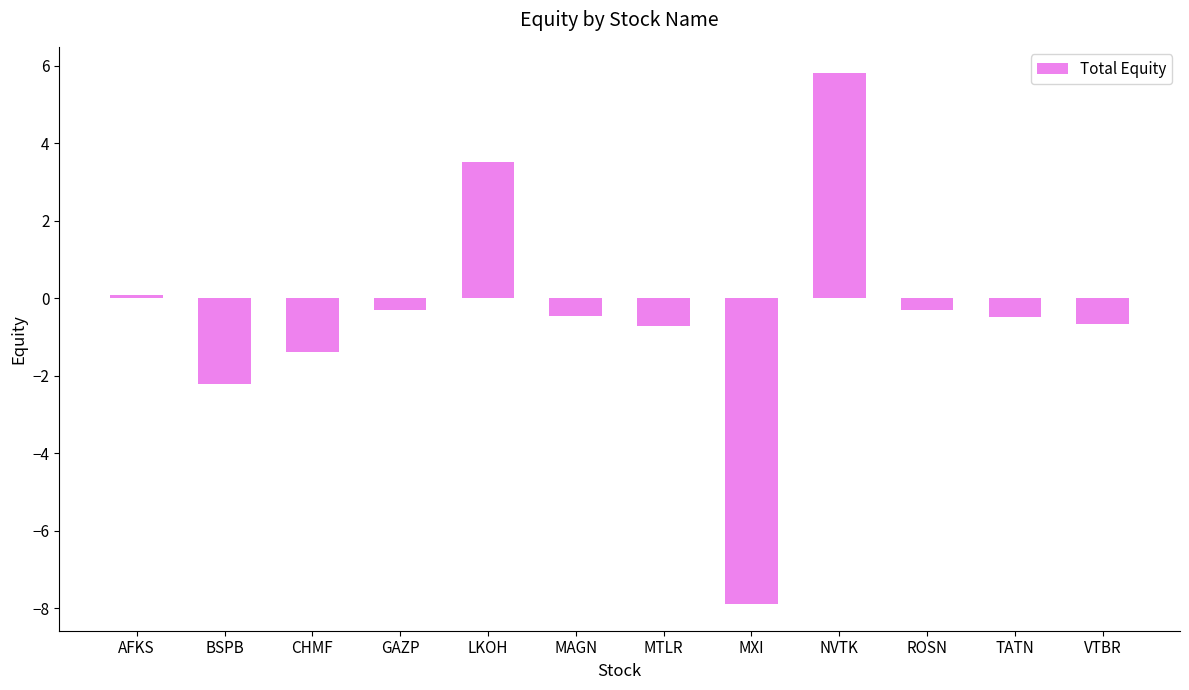

Reading right to left, list all the values displayed in this chart.

VTBR=-0.7	TATN=-0.5	ROSN=-0.3	NVTK=5.8	MXI=-7.9	MTLR=-0.7	MAGN=-0.5	LKOH=3.5	GAZP=-0.3	CHMF=-1.4	BSPB=-2.2	AFKS=0.1